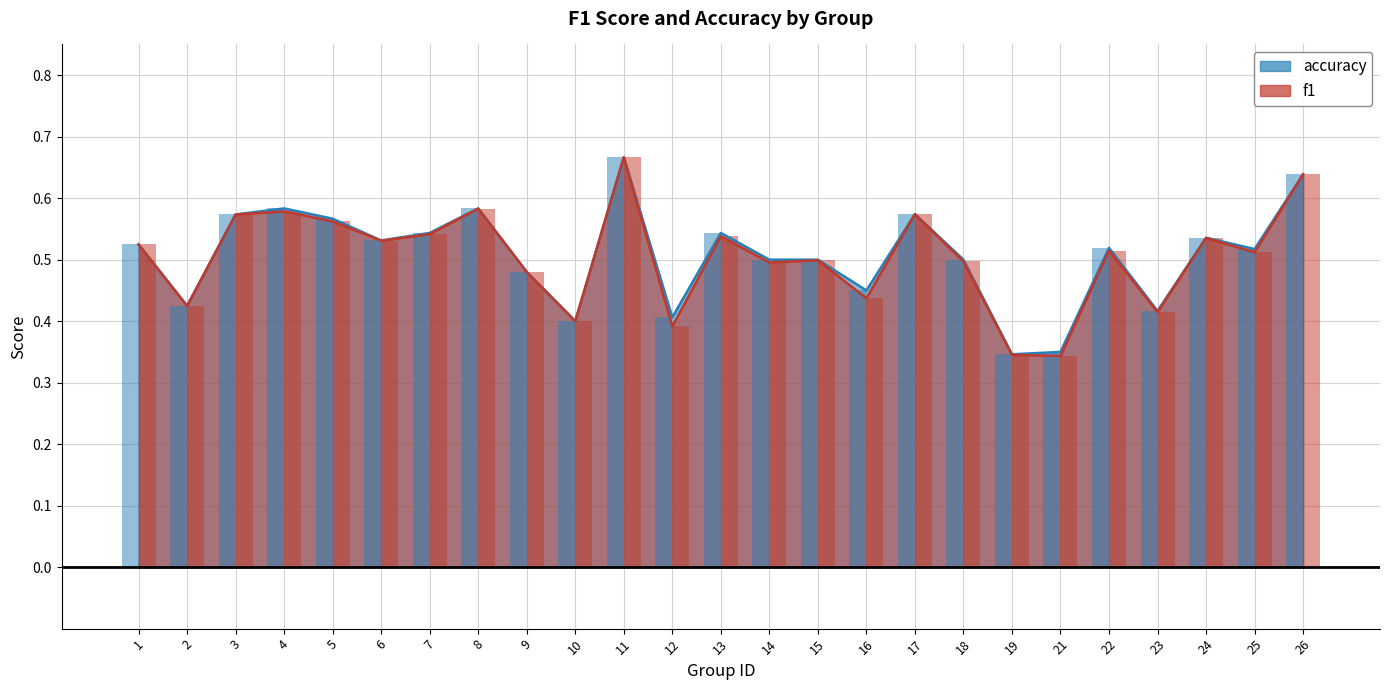

The value of accuracy at 23 is 0.1. True or false?

False